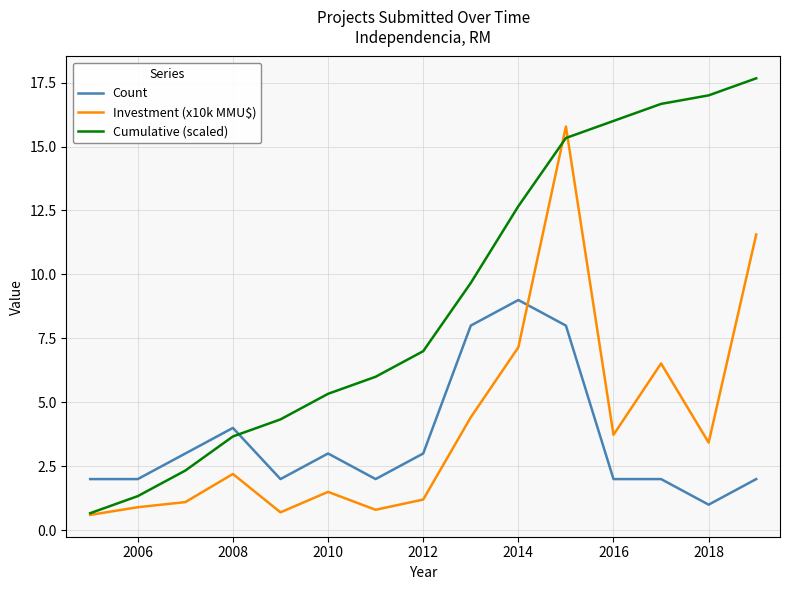

Rank the series by their maximum value, from highest to lowest.

Cumulative (scaled), Investment (x10k MMU$), Count